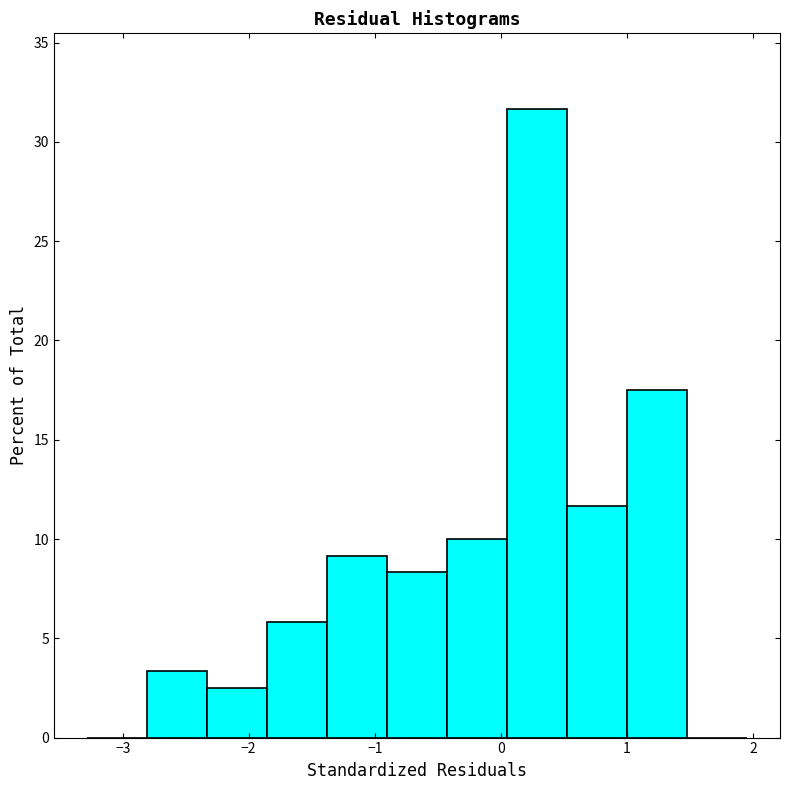

What is the height of the bar covering -2.3 to -1.9 on the x-axis? Neither the bar edges nor the heights are printed on the chart, so give them approximately, as read against the axes.

2.5